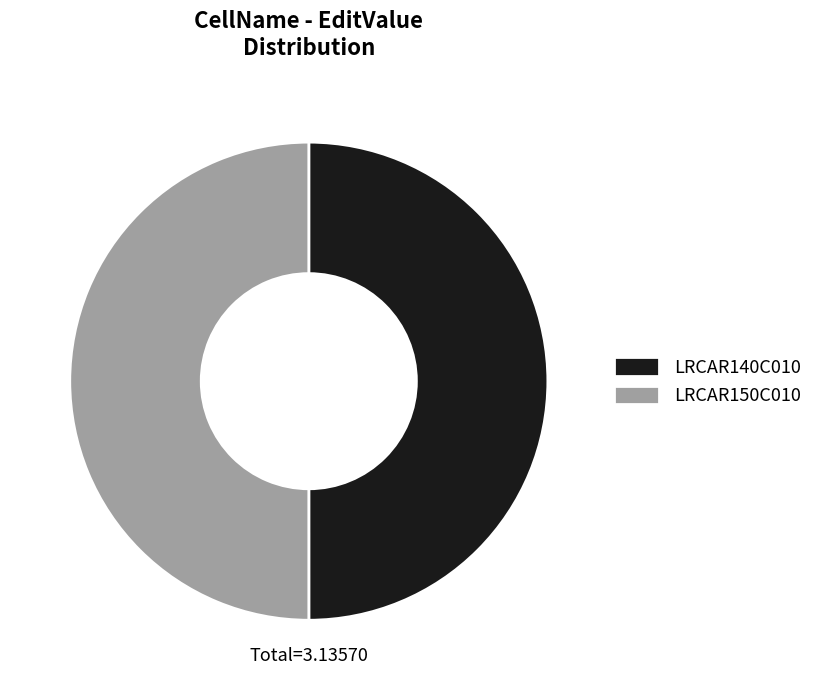

Approximately how many times larger is the value at LRCAR140C010 compared to LRCAR150C010?

1.0